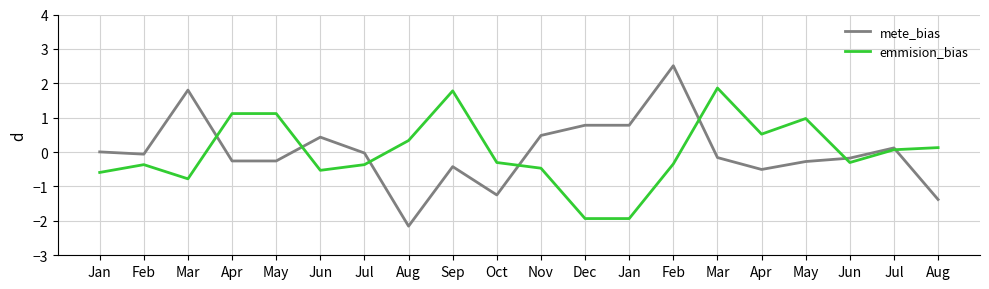

How many series are shown in this chart?

2